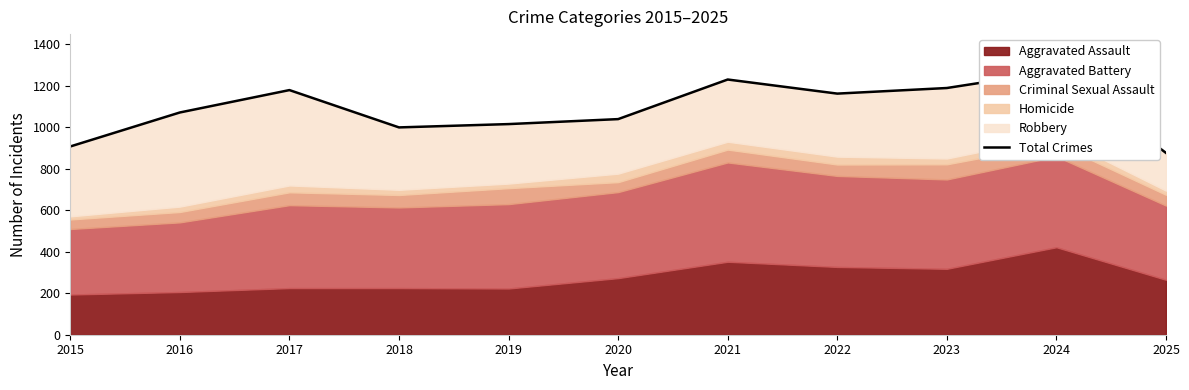

What is the sum of the values at 2024 and 2020?

2312